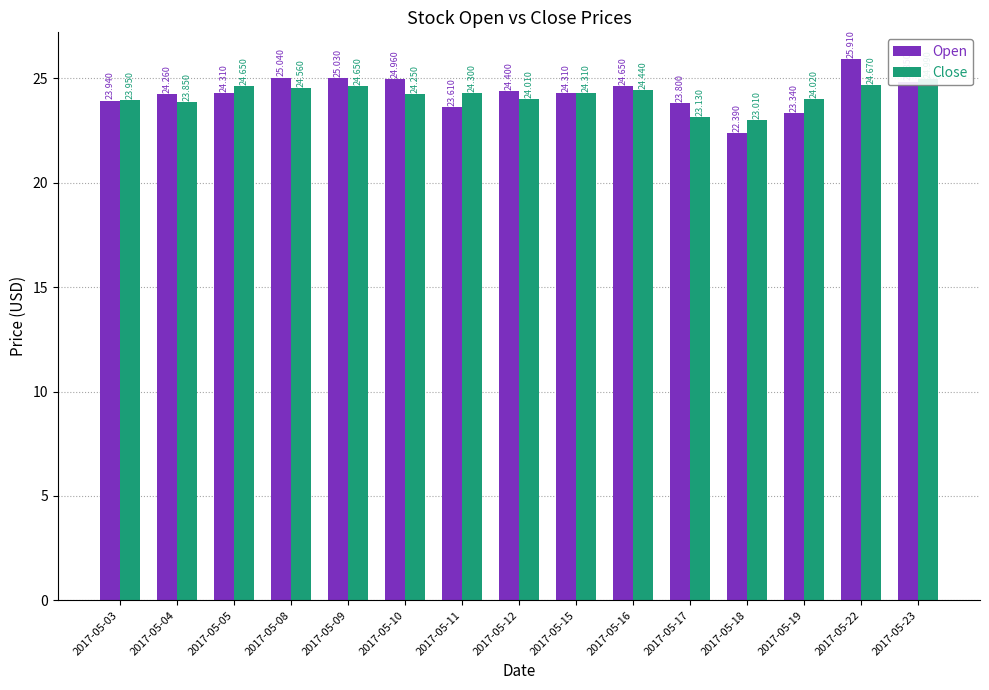

The Close series shows 23.1 at 2017-05-17. True or false?

True